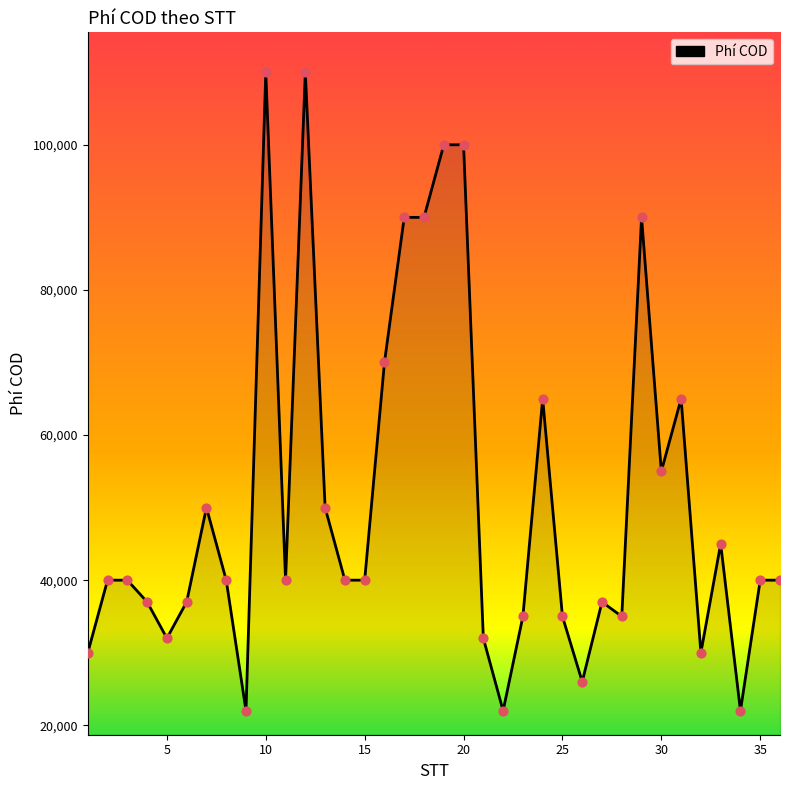

What is the difference between the maximum and minimum values?

88000